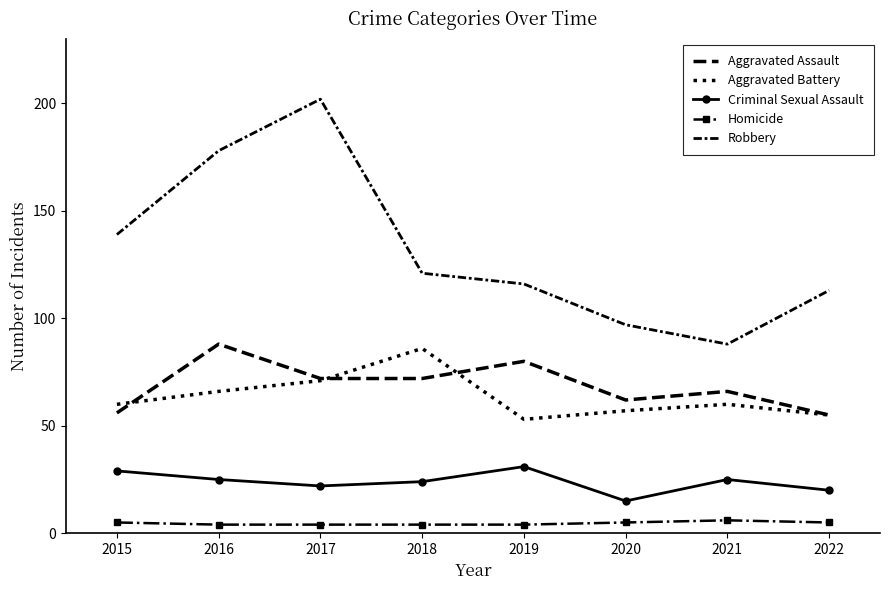

True or false: Aggravated Battery and Aggravated Assault cross at least once.

True